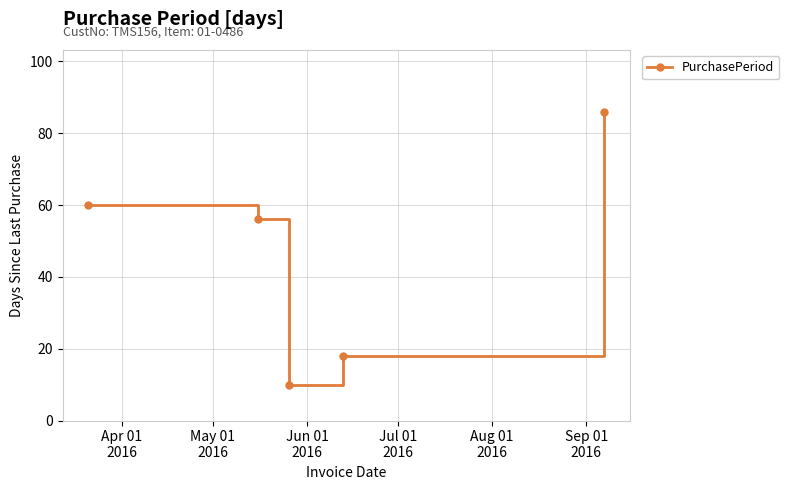

What is the smallest value displayed?

10